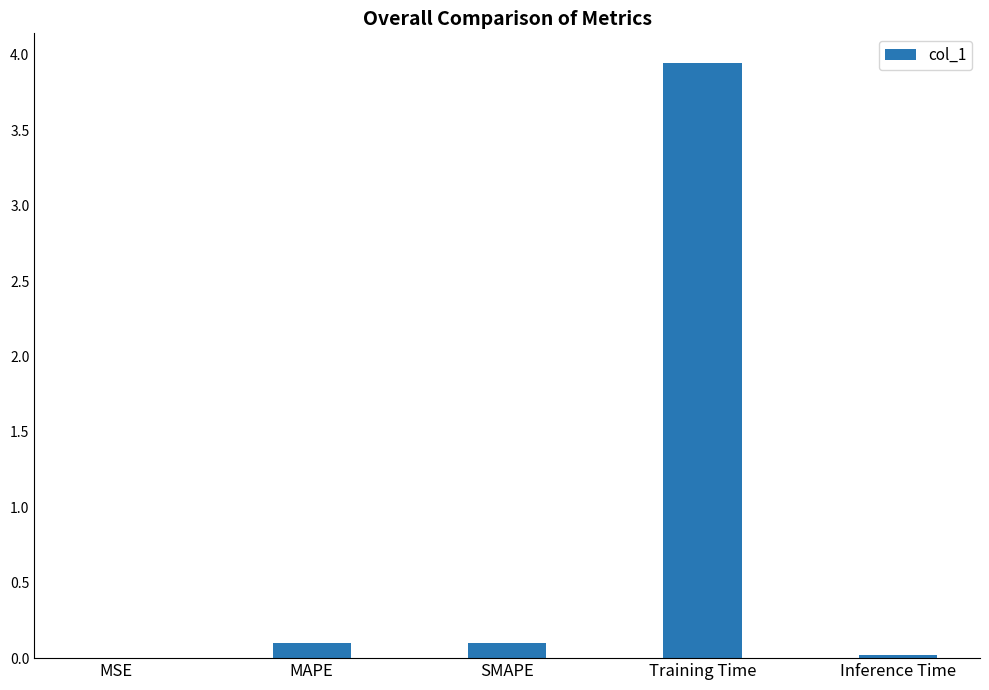

At which category does the chart reach its peak across all series?

Training Time